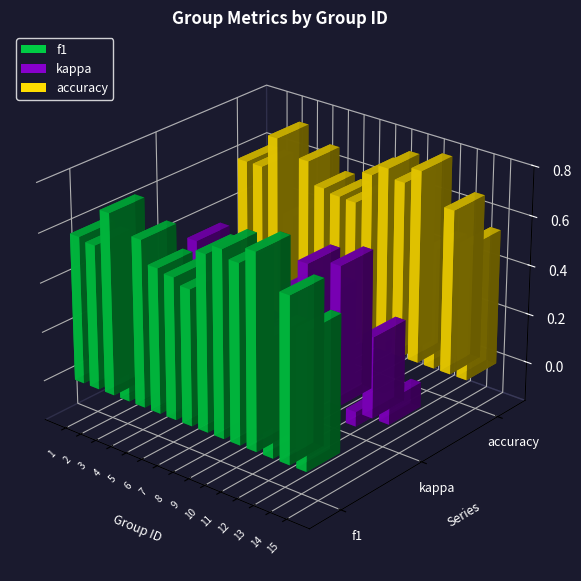

At which category is the sum across all series the highest?

12